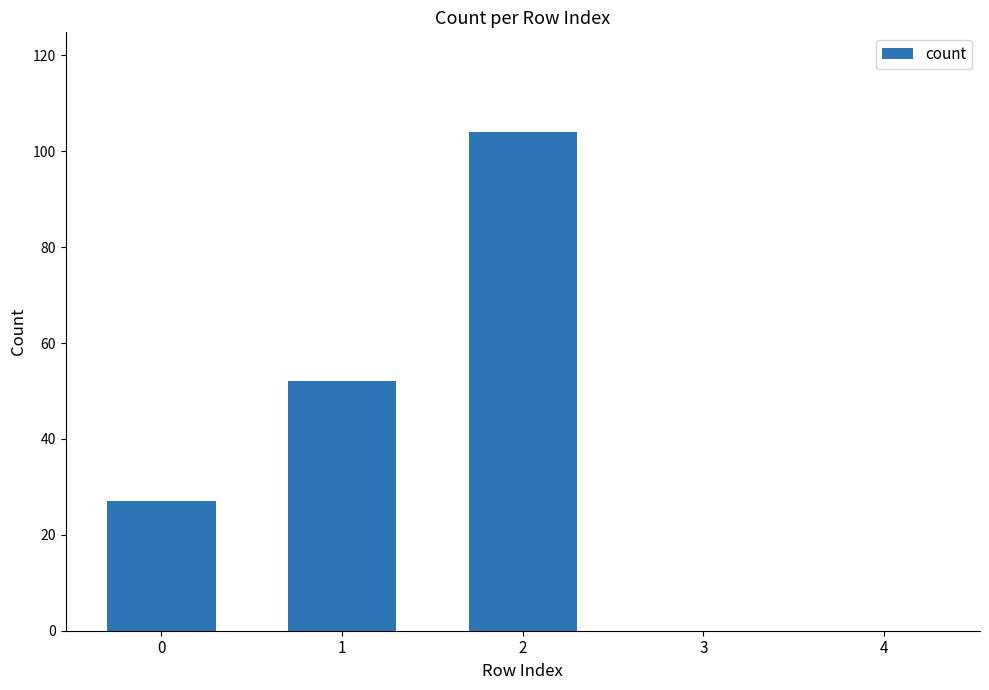

Reading right to left, transcribe all the data shown in this chart.

4=0	3=0	2=104	1=52	0=27